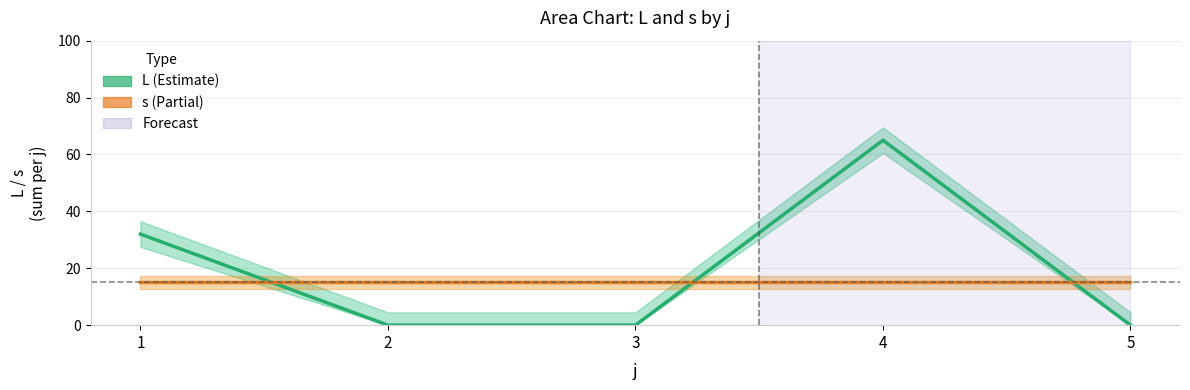

At which category does L (sum per j) reach its first local peak?

4